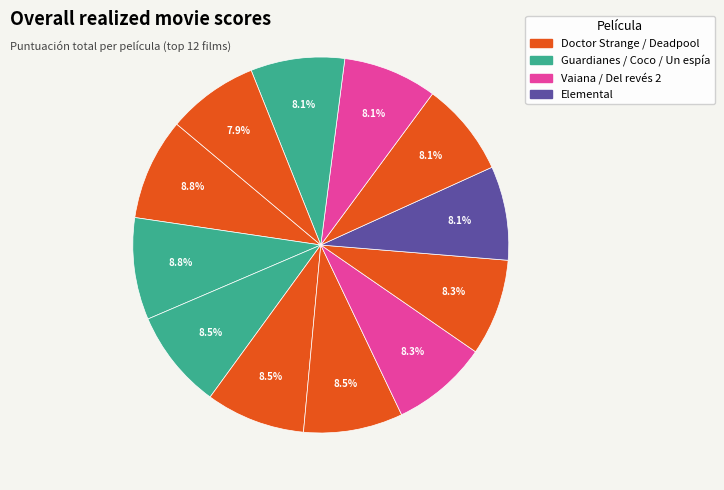

Count the number of slices in the pie.

12